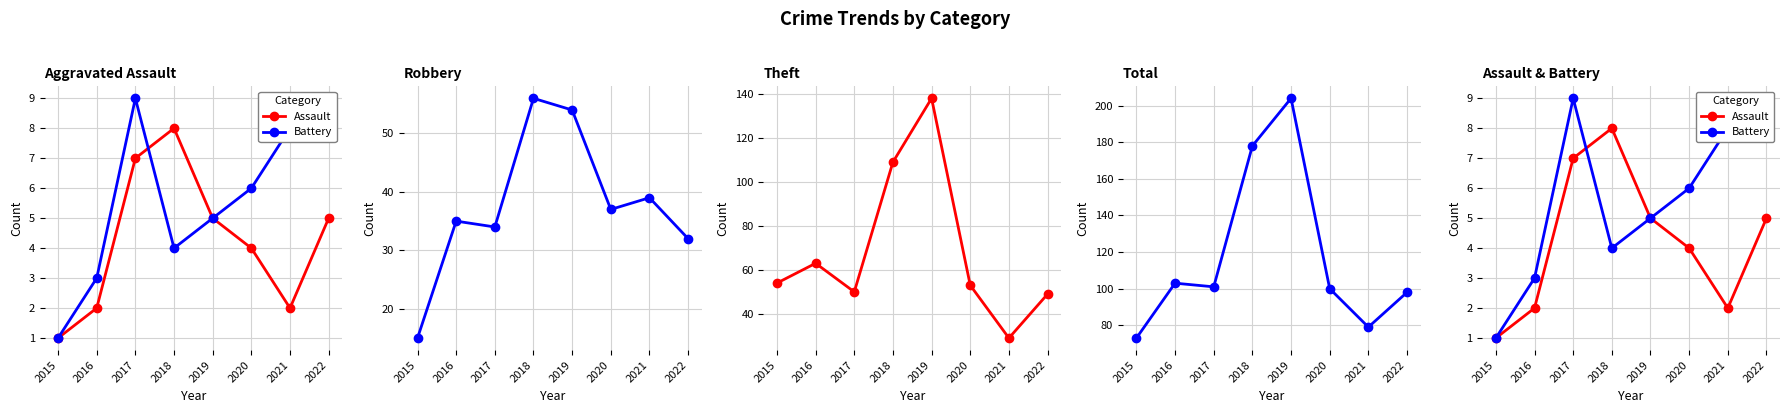

Does the chart have visible grid lines?

Yes